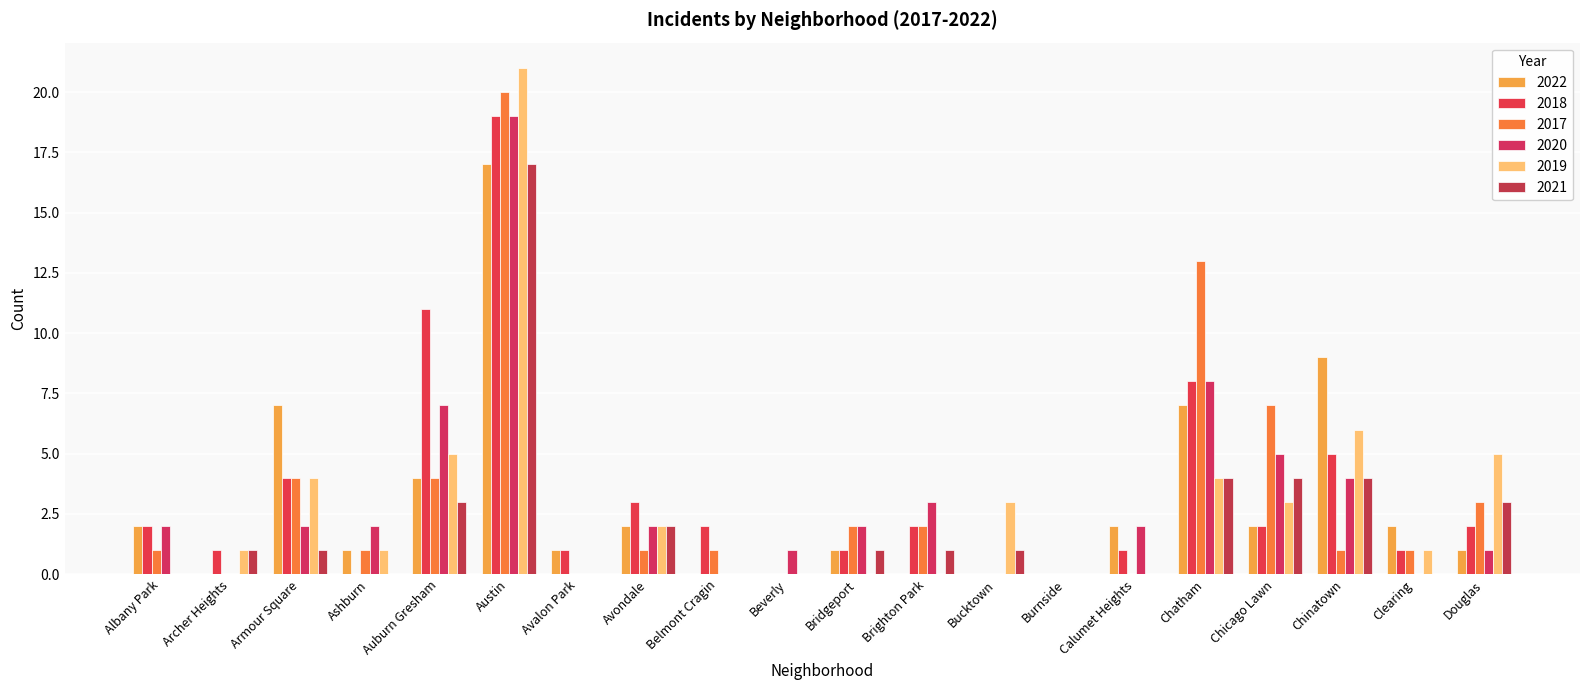

What position from the right is Brighton Park?

9